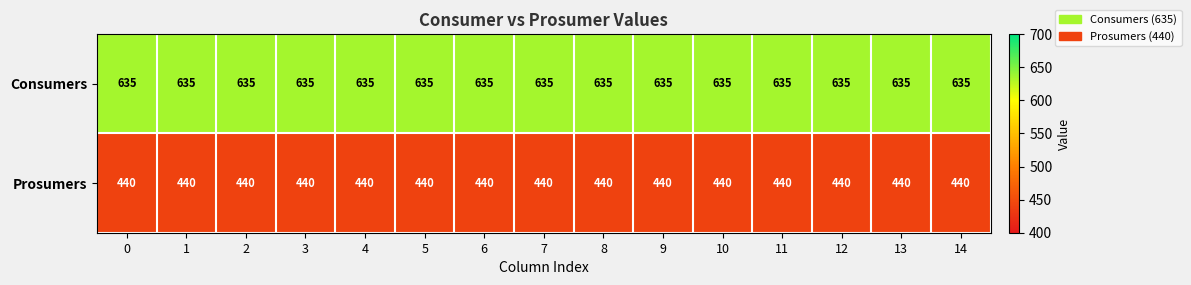

List the series in order of their overall mean, highest first.

Consumers, Prosumers